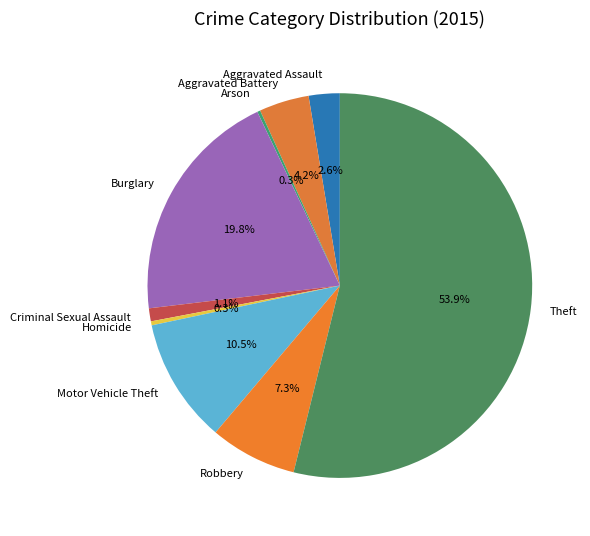

True or false: Theft accounts for 60% of the total.

False